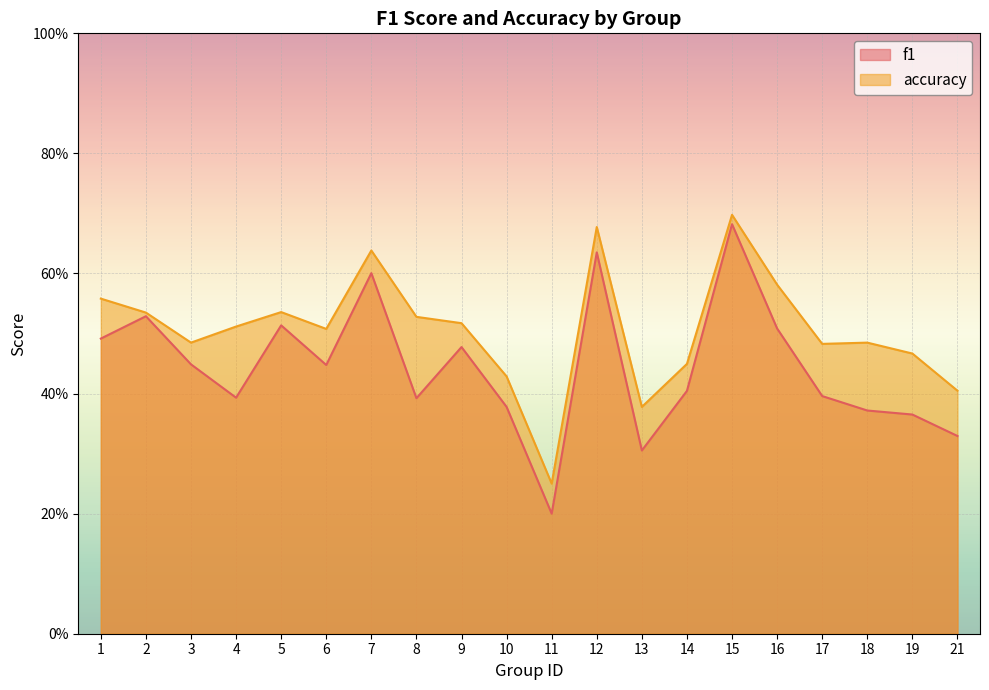

True or false: accuracy and f1 cross at least once.

False